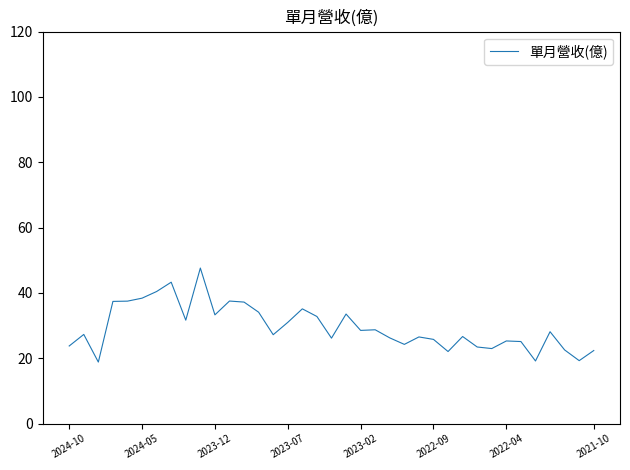

What is the sum of all values?

1090.9